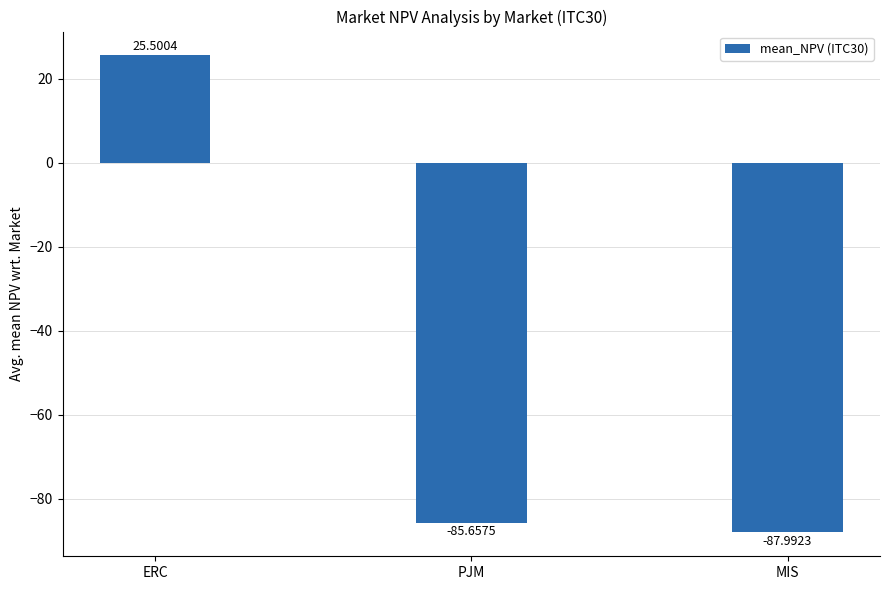

At which label does the data first exceed -85?

ERC